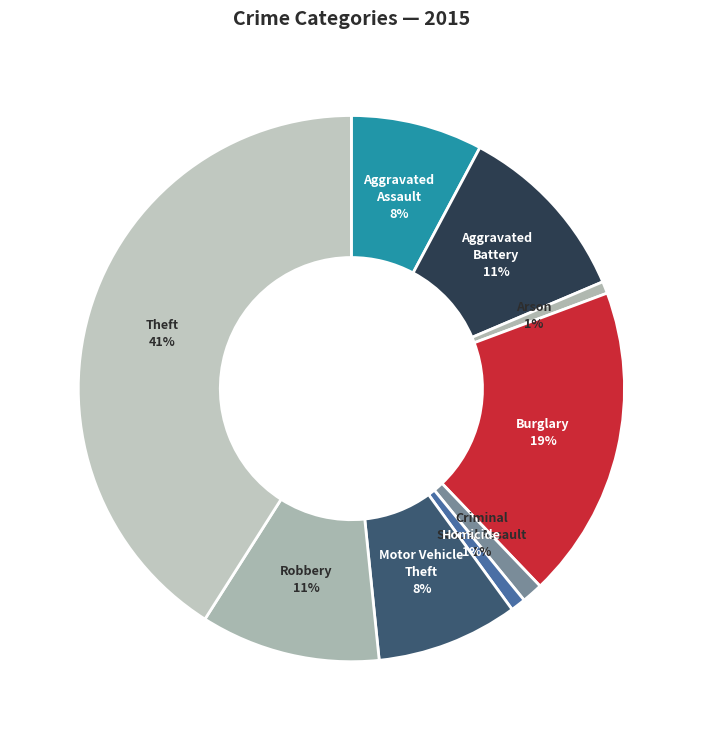

How many segments does this pie chart have?

9